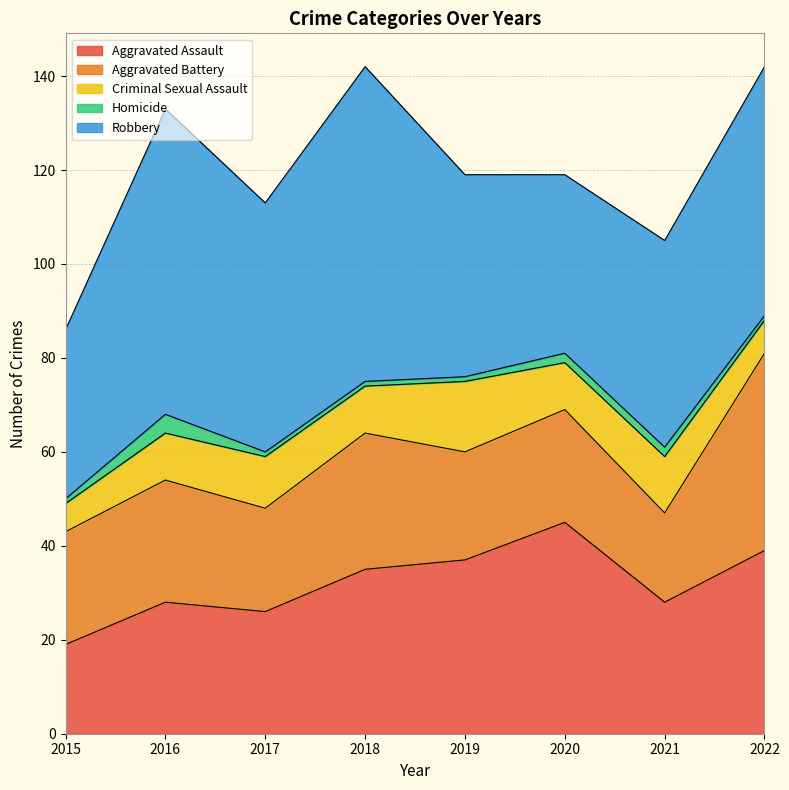

The Aggravated Assault series shows 47 at 2018. True or false?

False